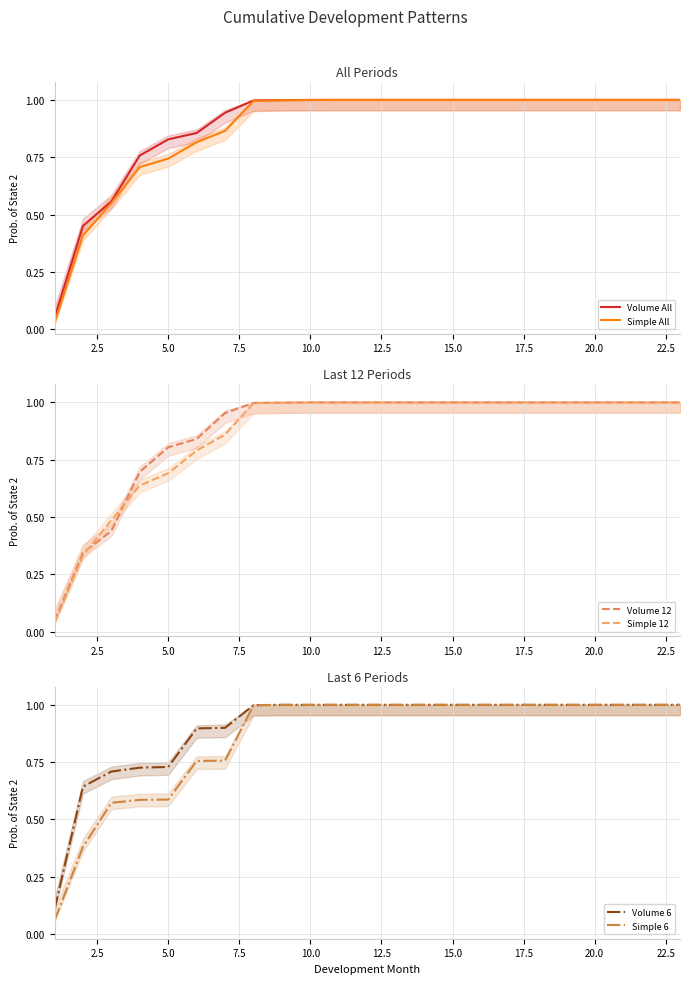

How many data points does each series have?

23